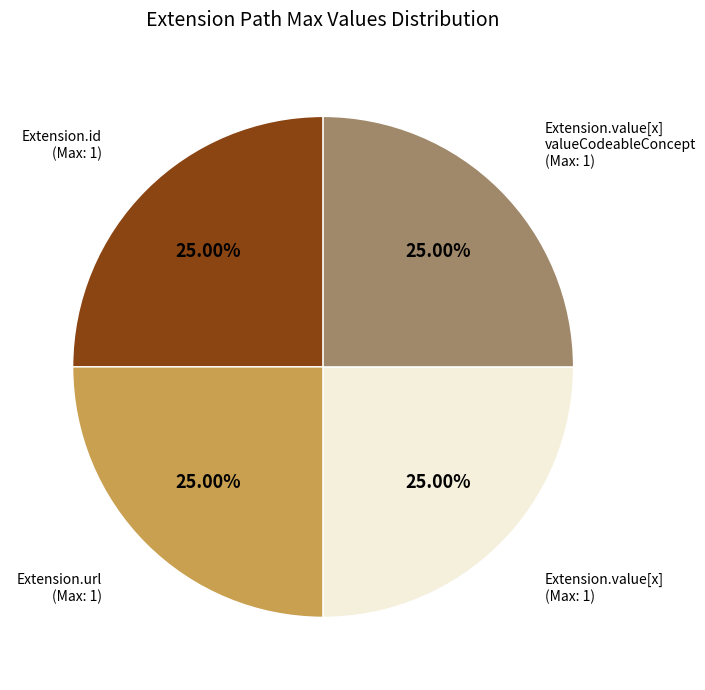

To the nearest percent, what is the difference between the largest and smallest slice percentages?

0%